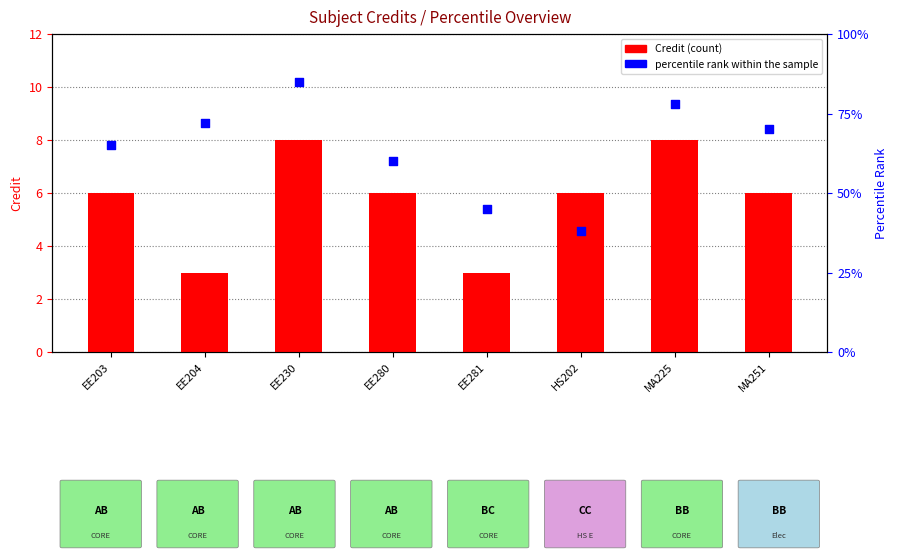

What are all the series names shown in the legend?

Credit, percentile rank within the sample